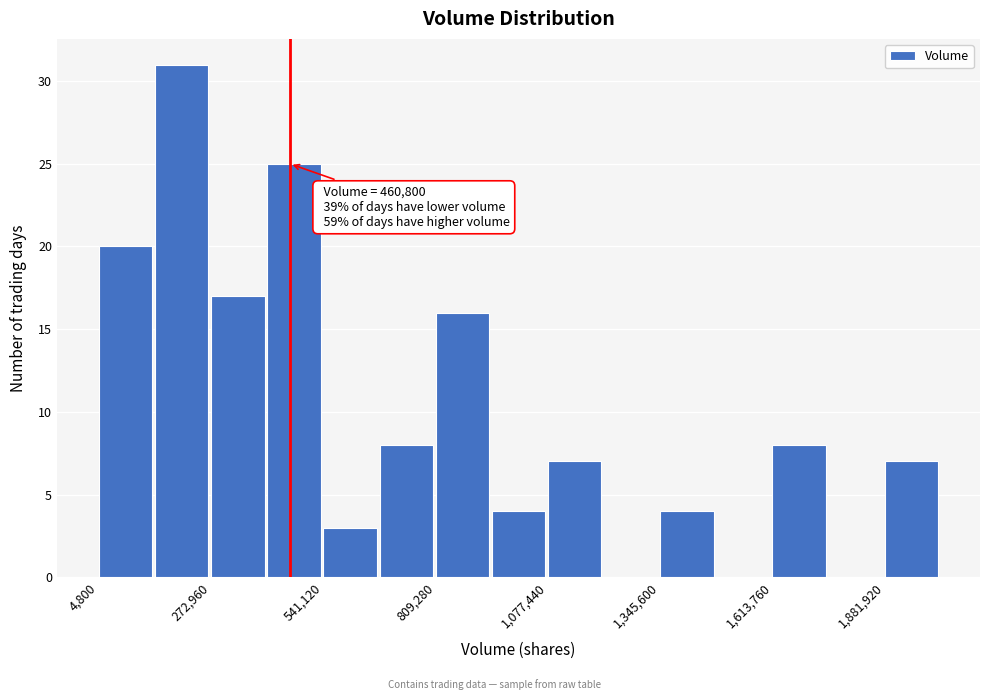

Around what value on the x-axis is the tallest bar? Give the approximate position of its centre, as read against the axis.

200000